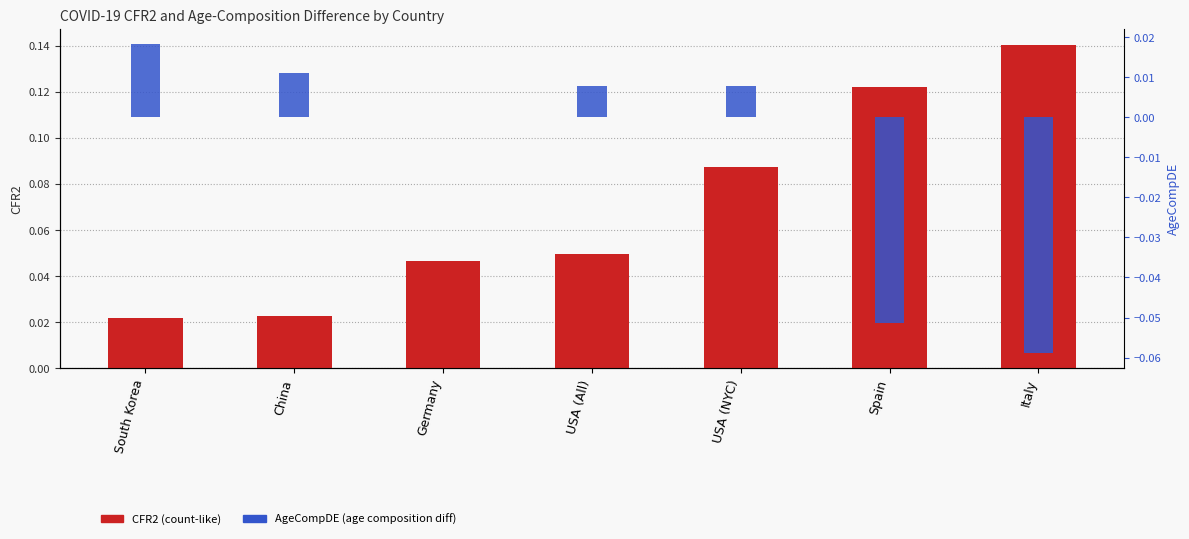

Is the value of CFR2 at Germany greater than the value of AgeCompDE at USA (NYC)?

Yes